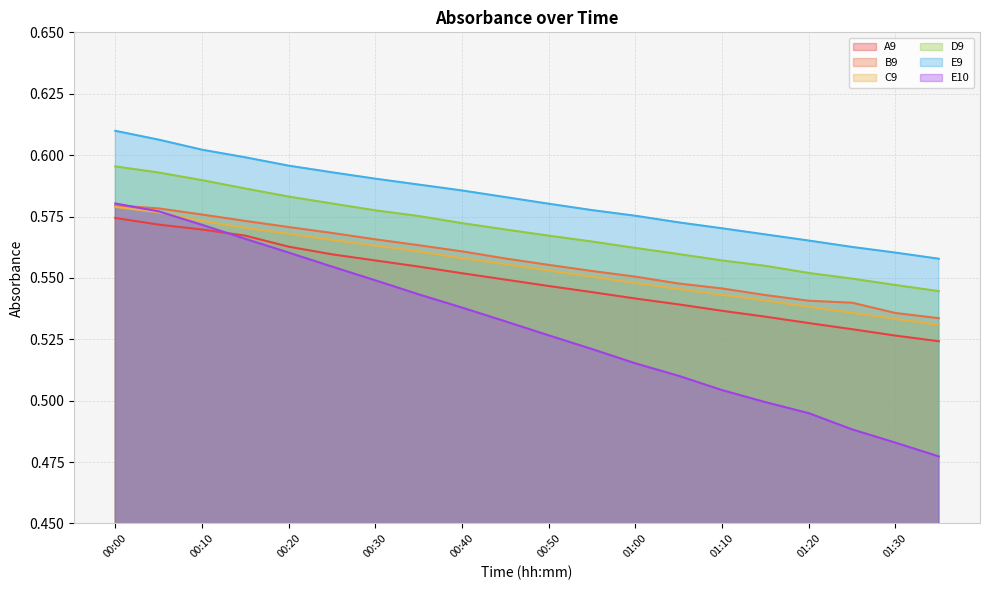

What position from the left is 00:05?

2